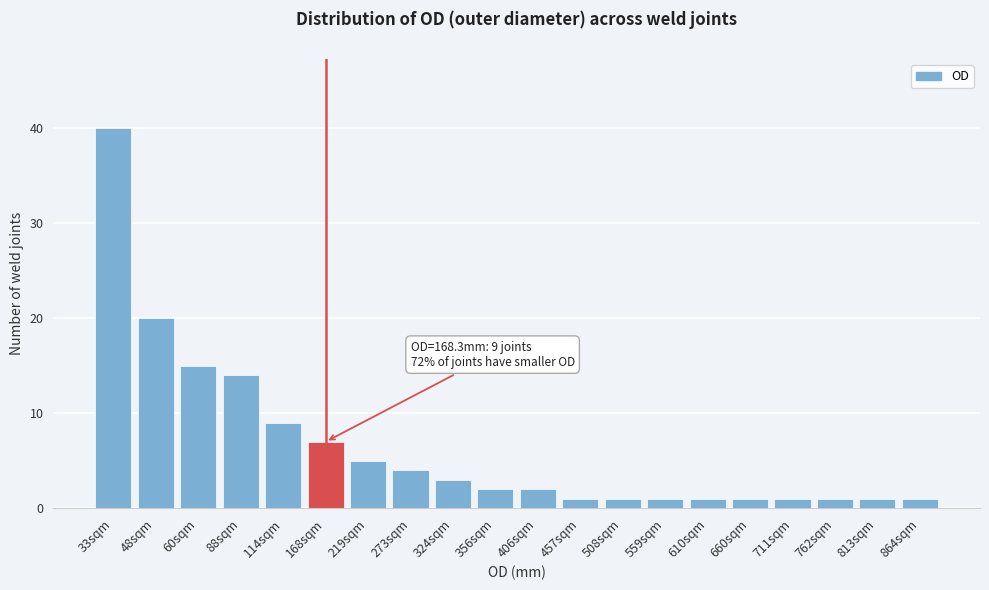

Reading left to right, what are all the values shown in this chart?

40	20	15	14	9	7	5	4	3	2	2	1	1	1	1	1	1	1	1	1